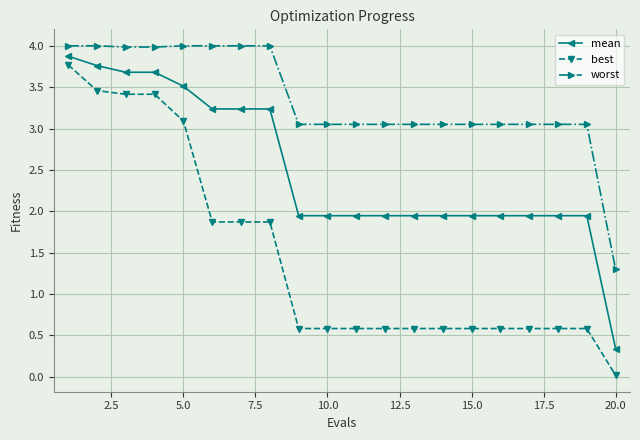

At how many categories does at least one series exceed 2?

19